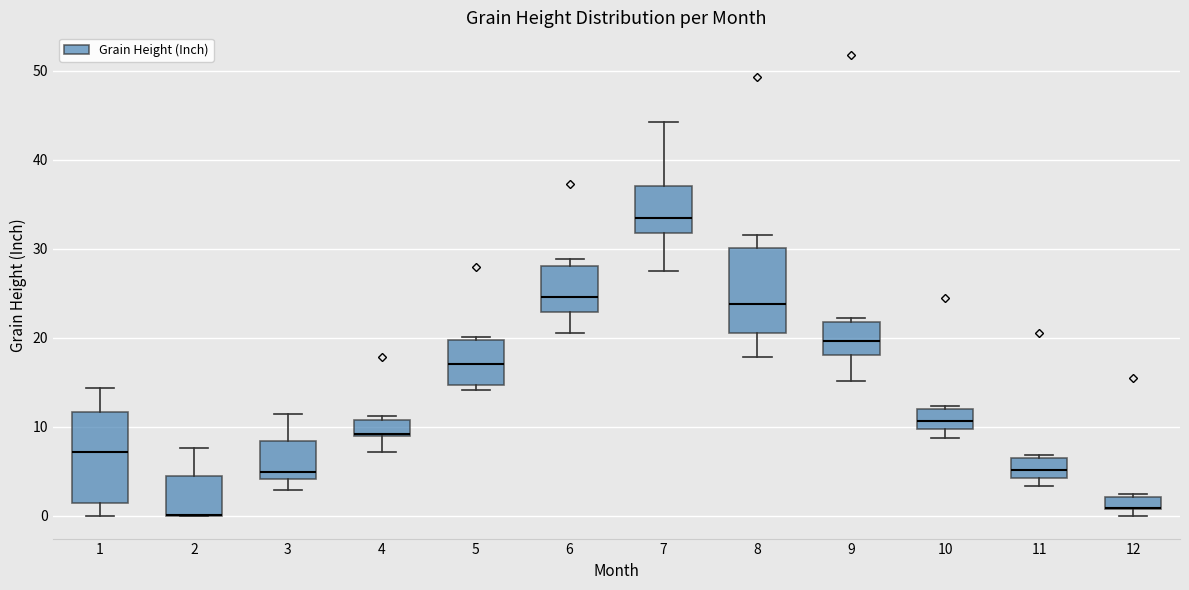

Where is the upper edge of the box at x = 1 on the y-axis? The values are not printed on the chart, so give them approximately, as read against the axis.

12